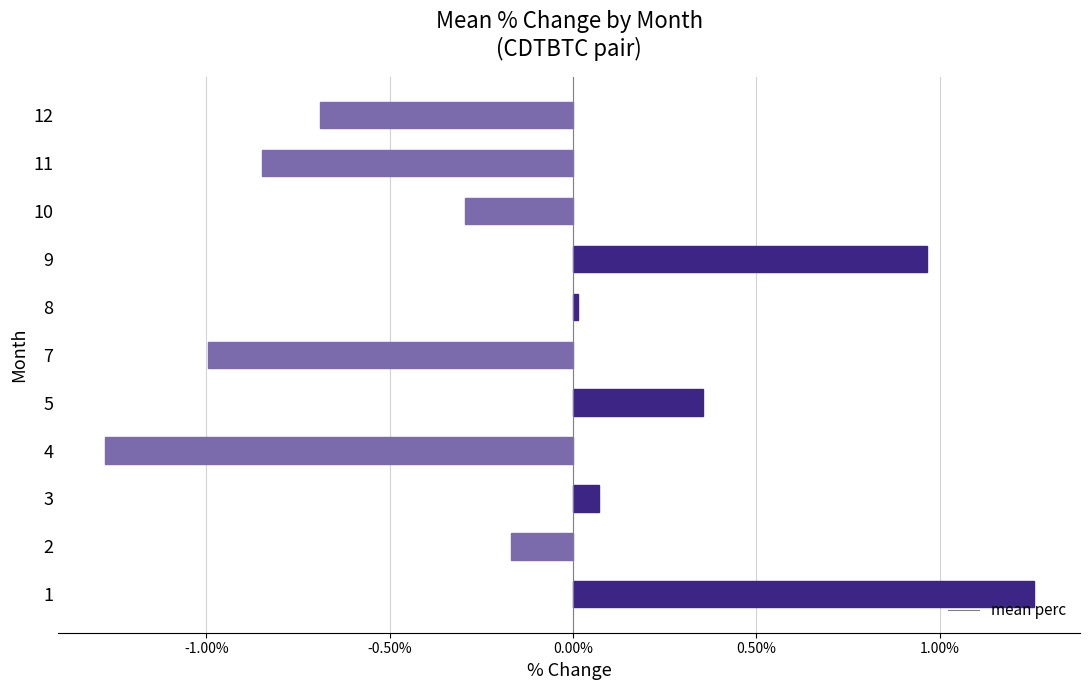

Is it true that the value at 11 is -1.5?

False